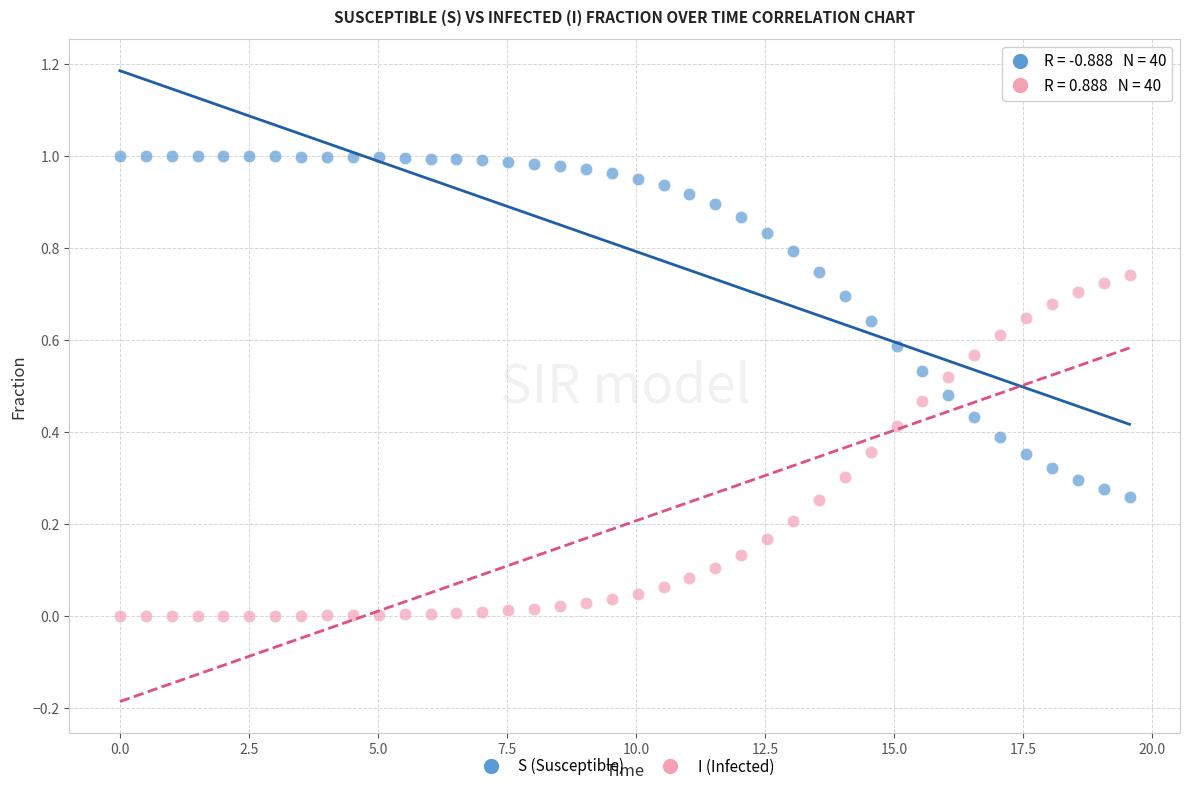

Across all data points, what is the range of X values (max minus min)?

19.6